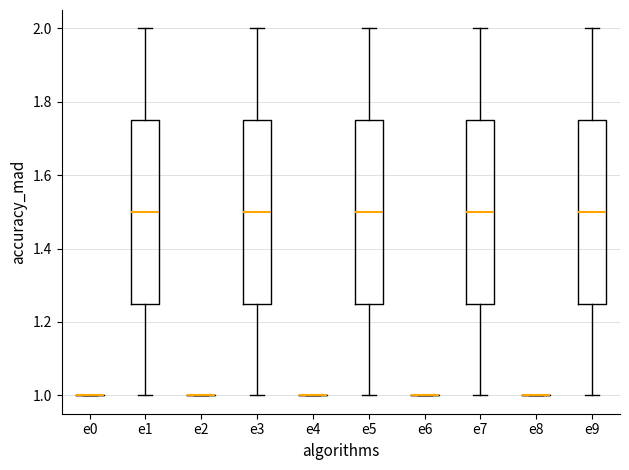

Reading left to right, read every box against the y-axis: the position of its median line, the range the box covers, and the ends of its whiskers. The values are not printed on the chart, so give them approximately, as read against the axis.

e0: box collapsed to a line at 1.00, whiskers 1.00 to 1.00
e1: median 1.50, box 1.26 to 1.76, whiskers 1.00 to 2.00
e2: box collapsed to a line at 1.00, whiskers 1.00 to 1.00
e3: median 1.50, box 1.26 to 1.76, whiskers 1.00 to 2.00
e4: box collapsed to a line at 1.00, whiskers 1.00 to 1.00
e5: median 1.50, box 1.26 to 1.76, whiskers 1.00 to 2.00
e6: box collapsed to a line at 1.00, whiskers 1.00 to 1.00
e7: median 1.50, box 1.26 to 1.76, whiskers 1.00 to 2.00
e8: box collapsed to a line at 1.00, whiskers 1.00 to 1.00
e9: median 1.50, box 1.26 to 1.76, whiskers 1.00 to 2.00